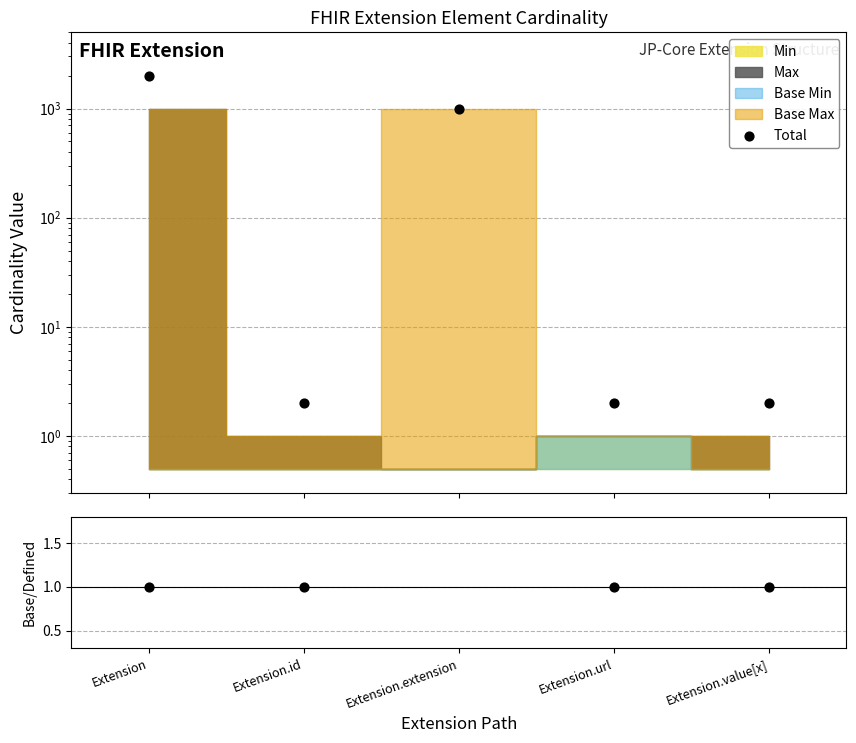

Which series reaches the maximum Y coordinate?

Total